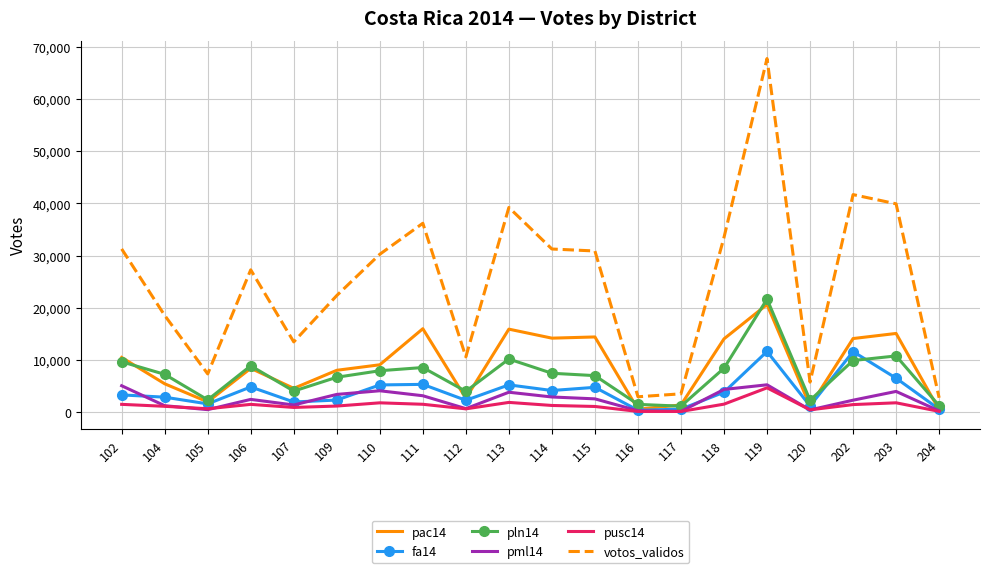

True or false: votos_validos and pac14 intersect in this chart.

False